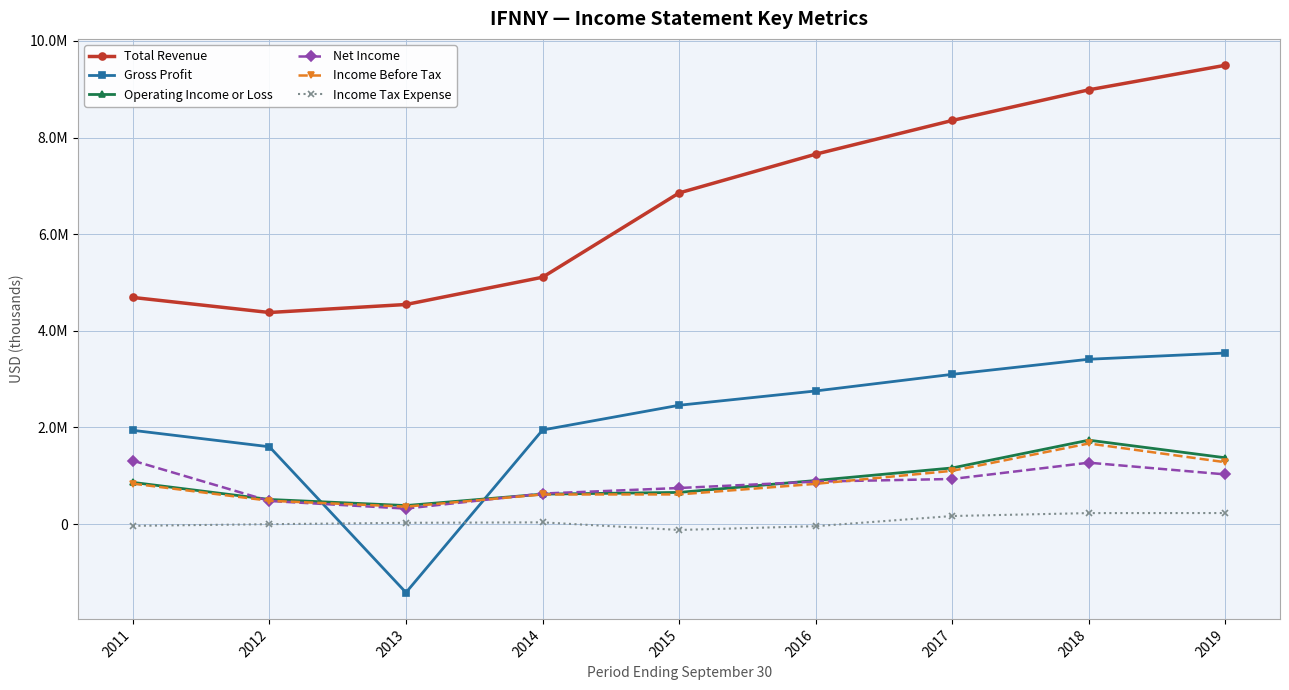

True or false: Income Before Tax and Operating Income or Loss cross at least once.

False